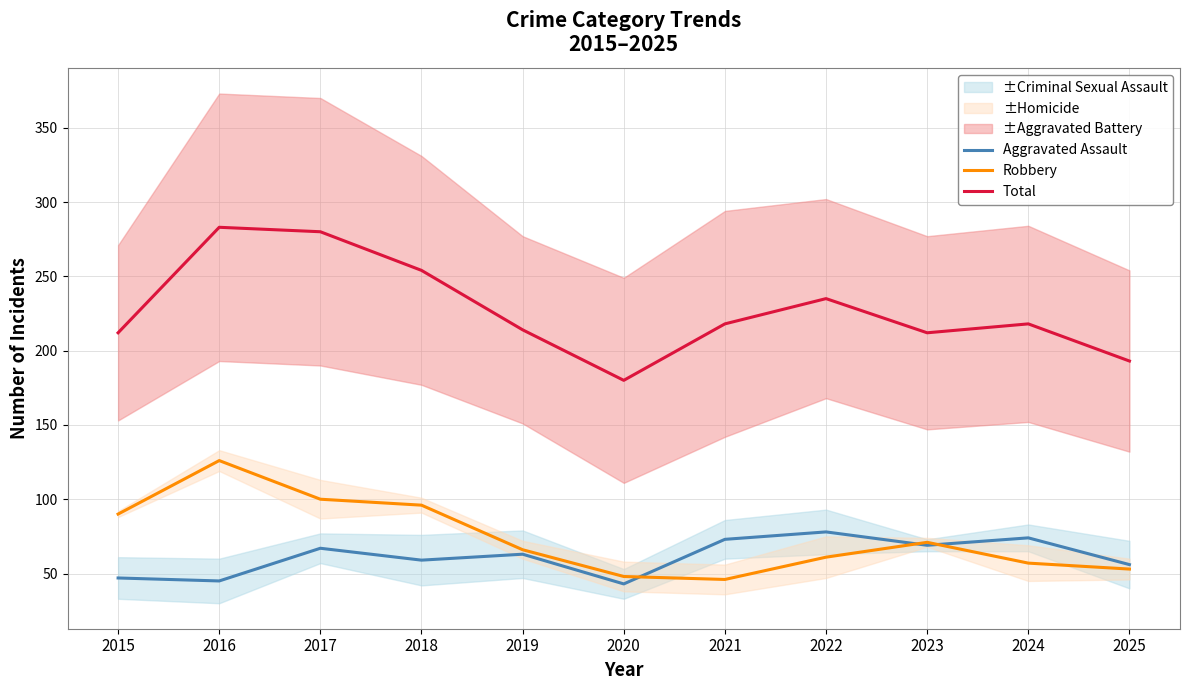

What is the difference between the Total values at 2017 and 2023?

68